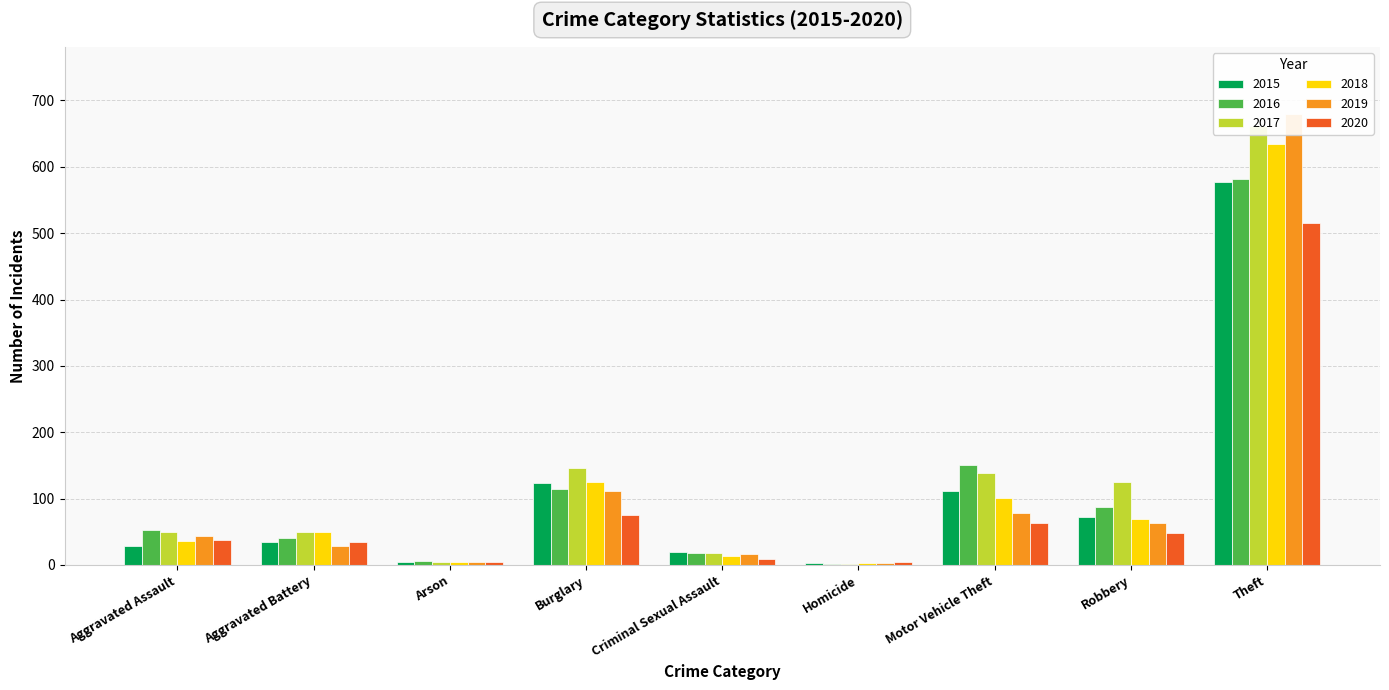

What is the value of the 2015 bar at the 8th from the left?

73